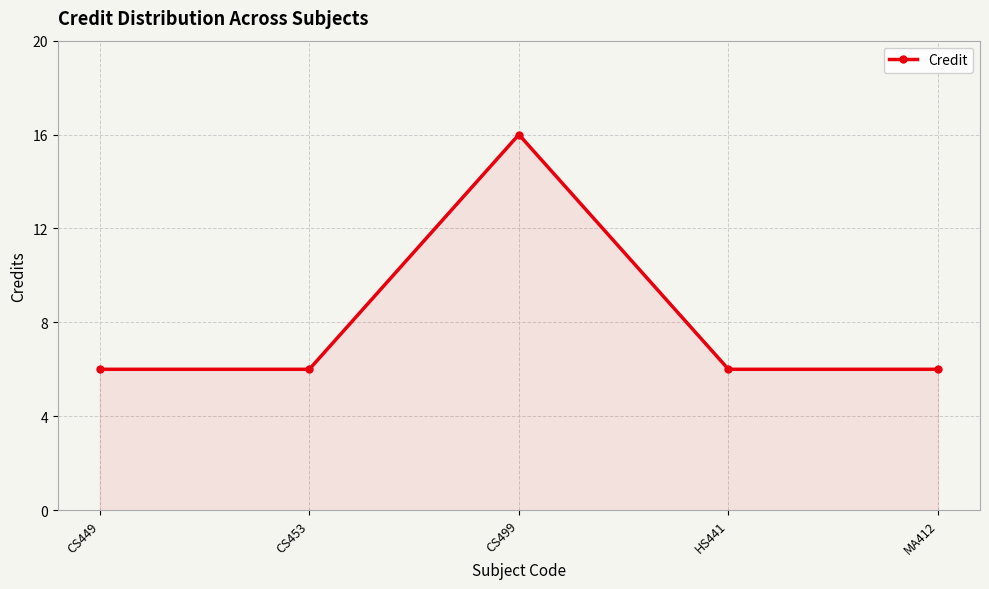

What is the value of the 4th point from the left?

6